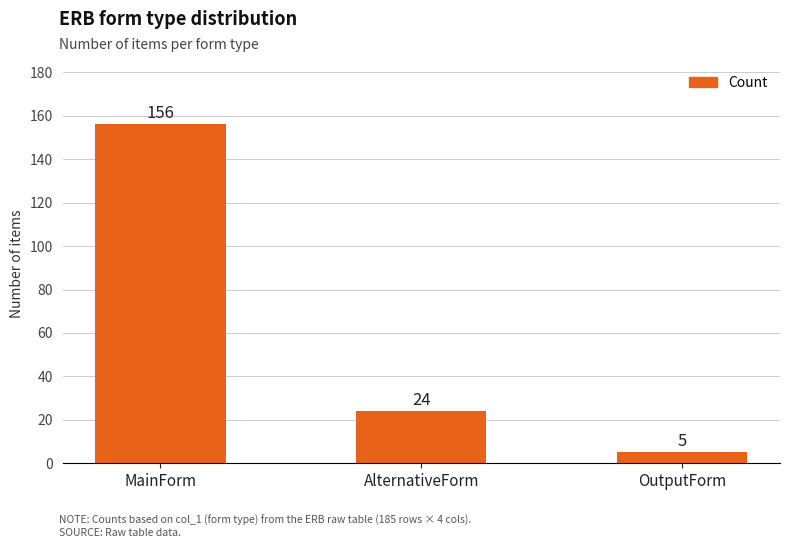

What is the label of the 1st bar from the right?

OutputForm